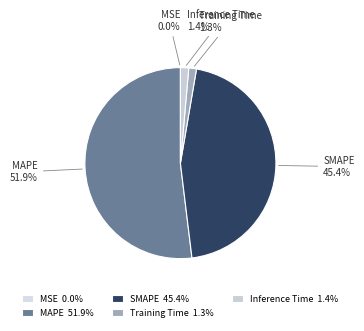

To the nearest percent, what percentage of the pie is Inference Time?

1%